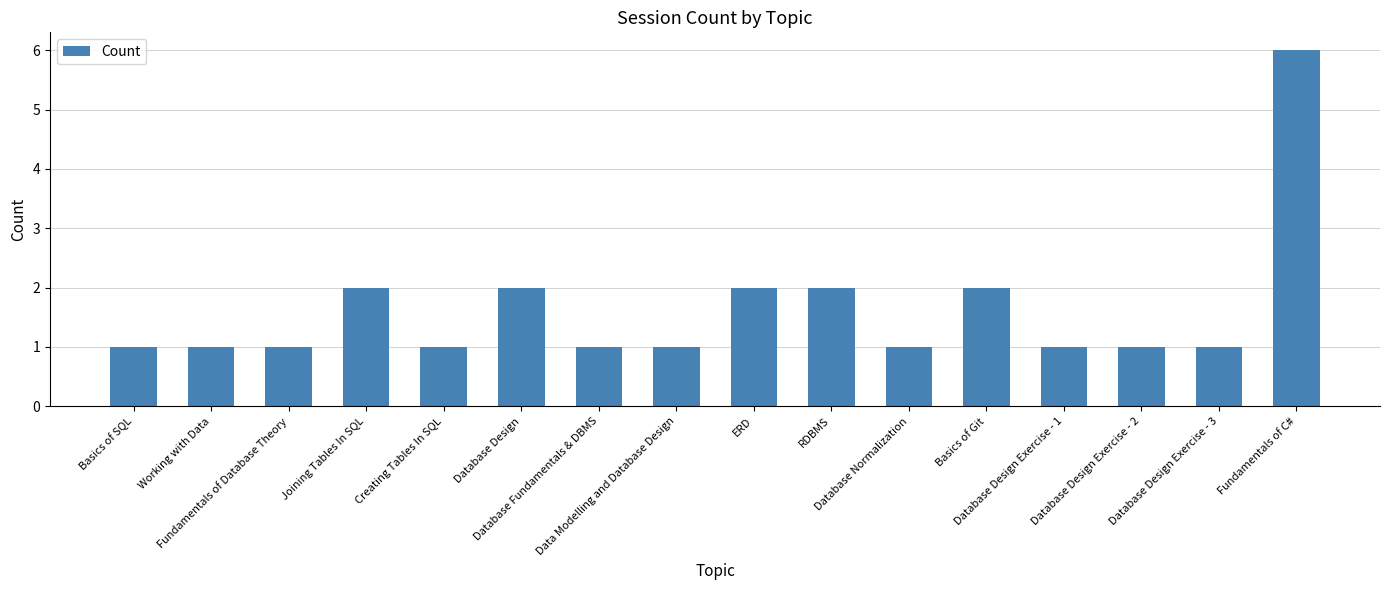

The chart shows a value of 1 at Database Design Exercise - 2. True or false?

True